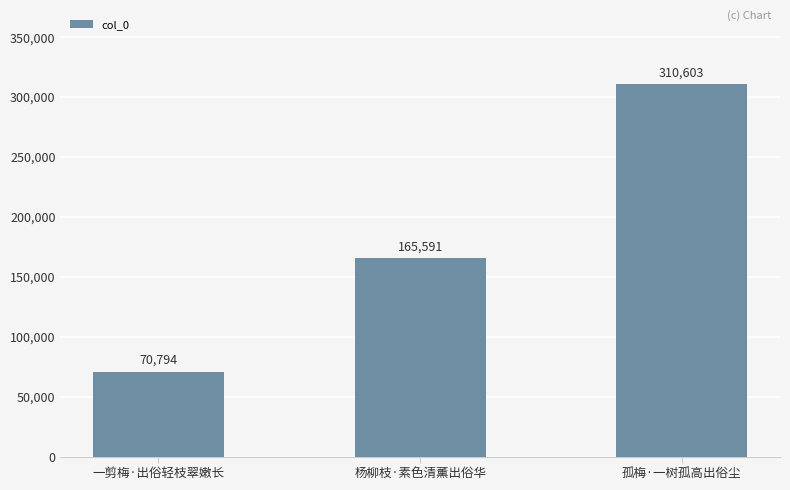

How many series are shown in this chart?

1